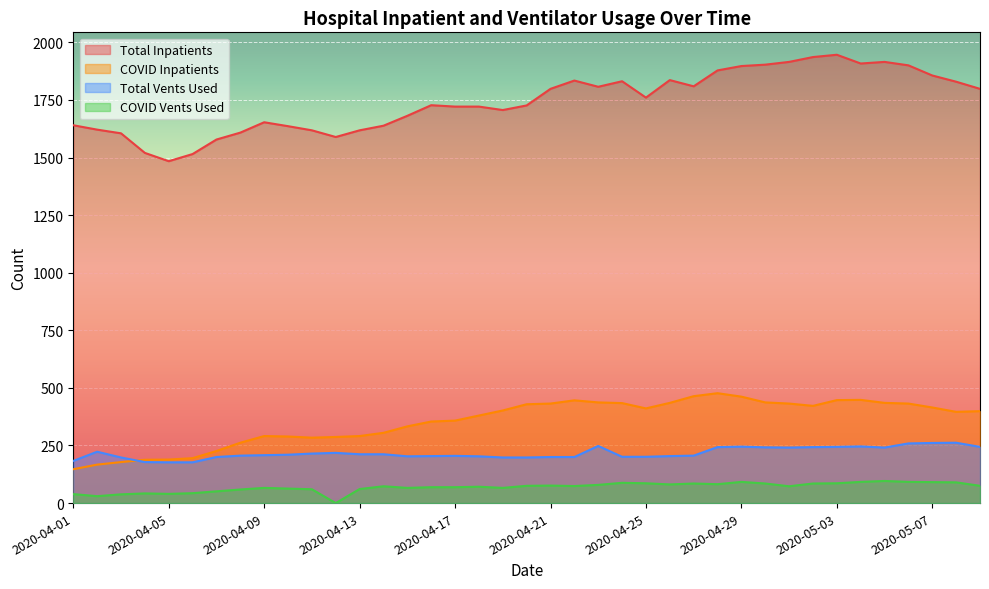

True or false: N_Inpatient_COVID has more than 2 interior local peaks.

True